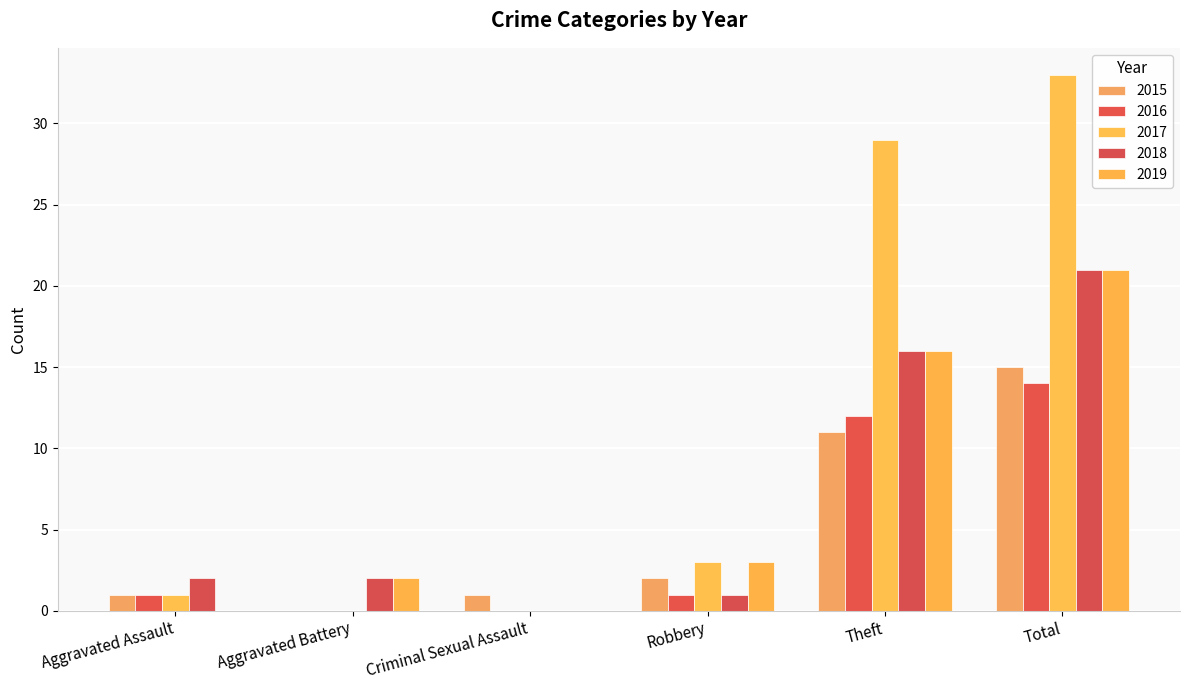

At how many categories does at least one series exceed 3?

2